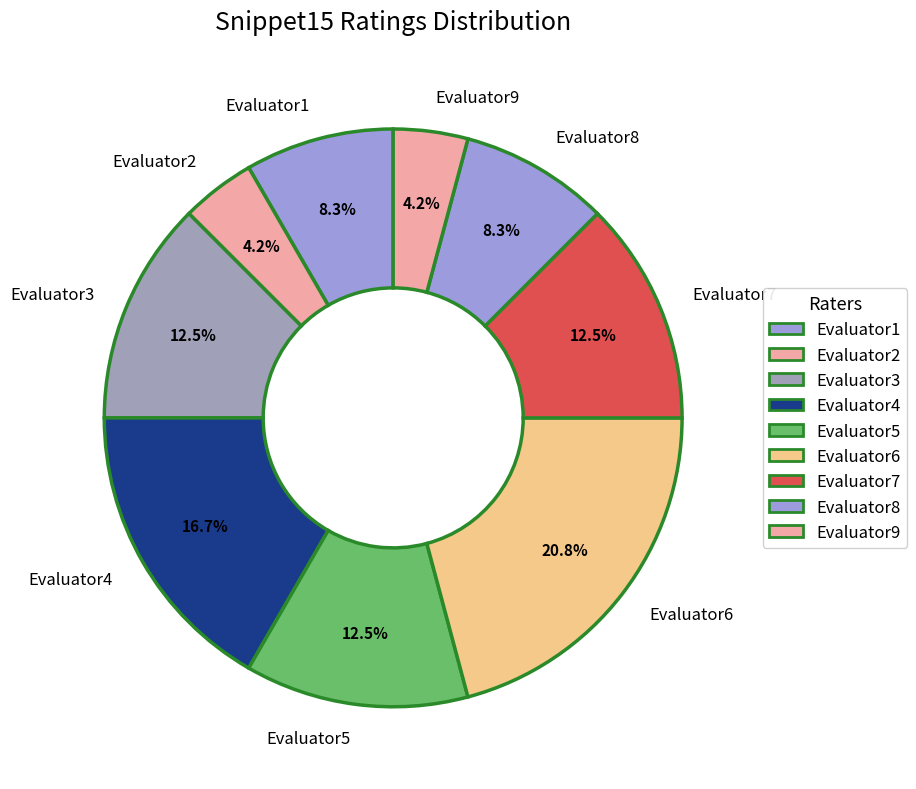

Which slice is the largest?

Evaluator6